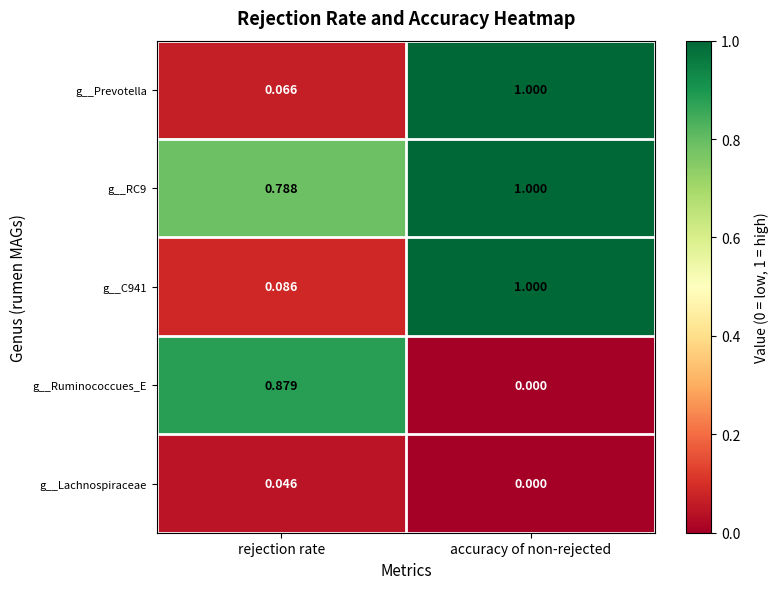

Which series changed the most between rejection rate and accuracy of non-rejected?

g__Prevotella